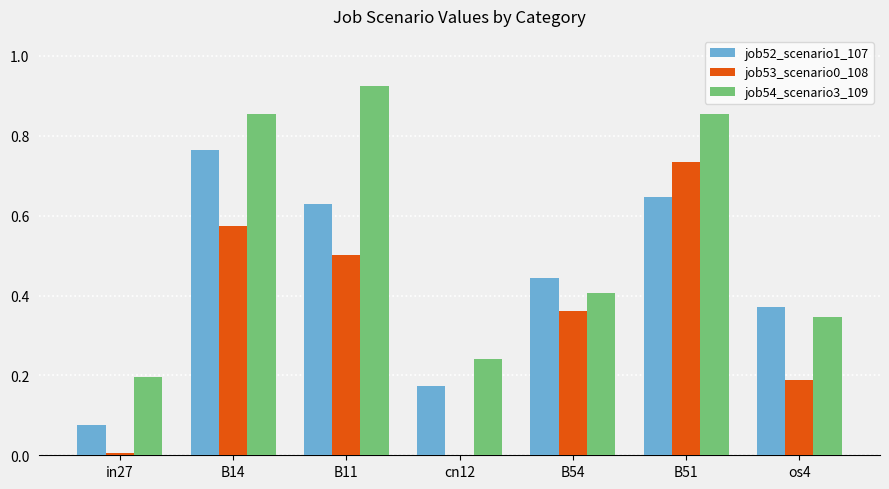

The job53_scenario0_108 series shows 0.4 at B54. True or false?

True